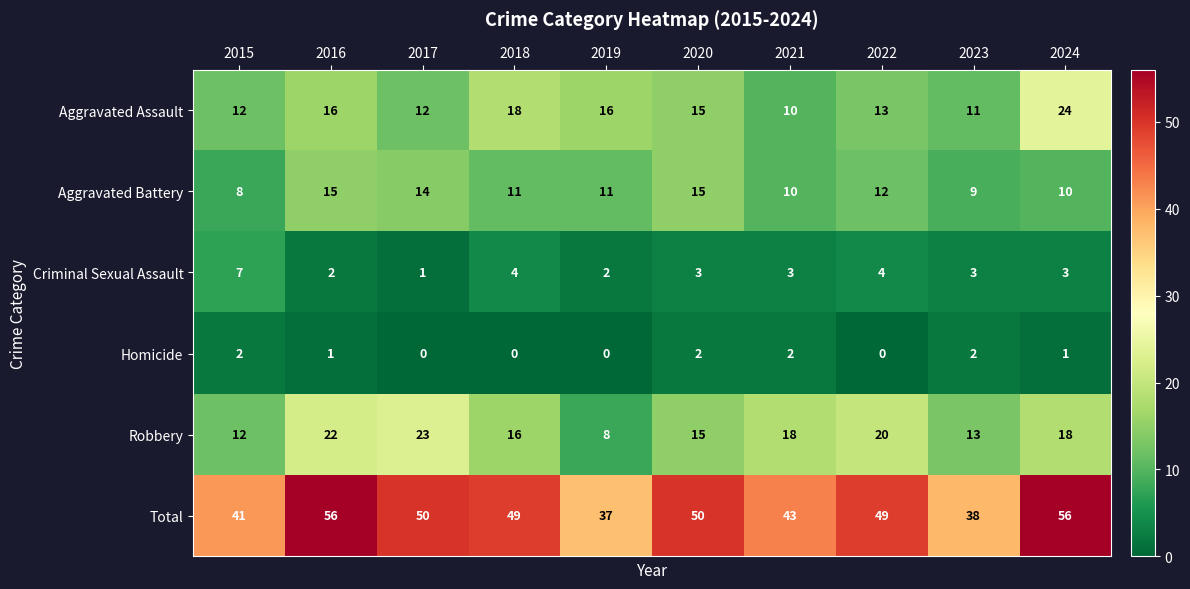

Which series has the largest total across all categories?

Total